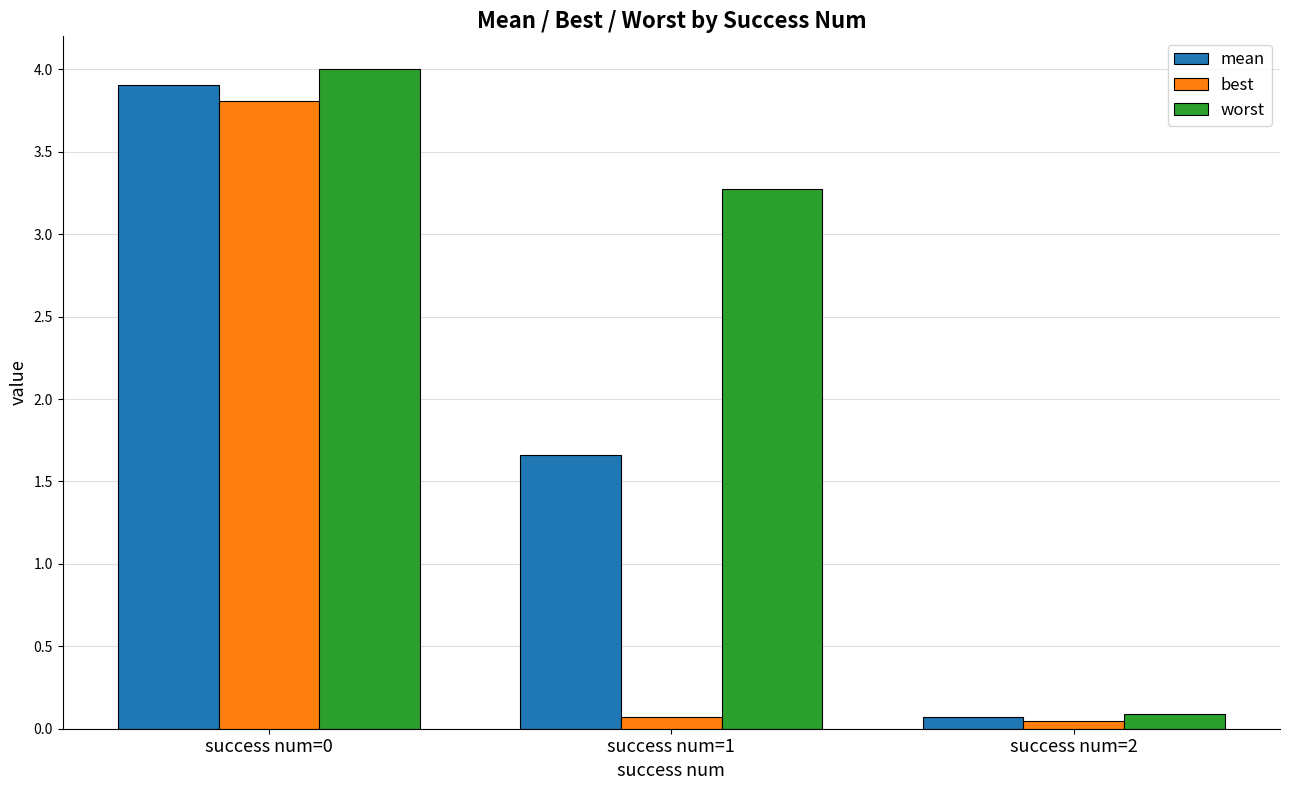

List the series in order of their overall mean, highest first.

worst, mean, best